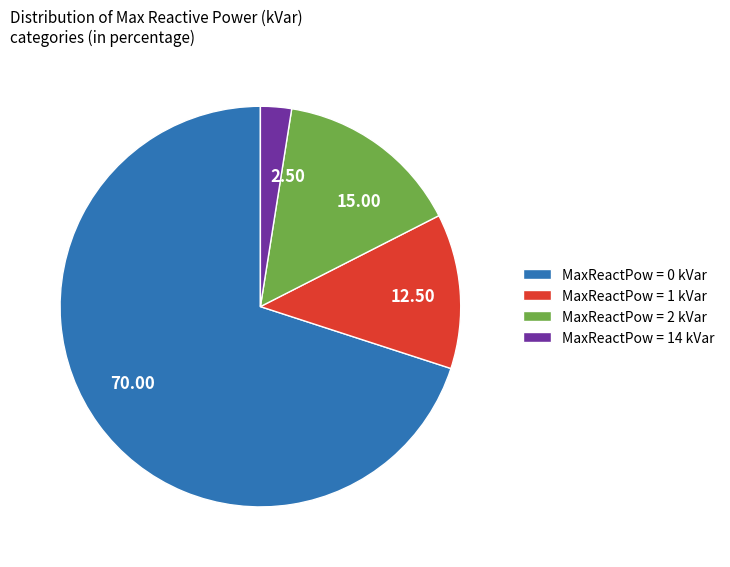

How many segments does this pie chart have?

4